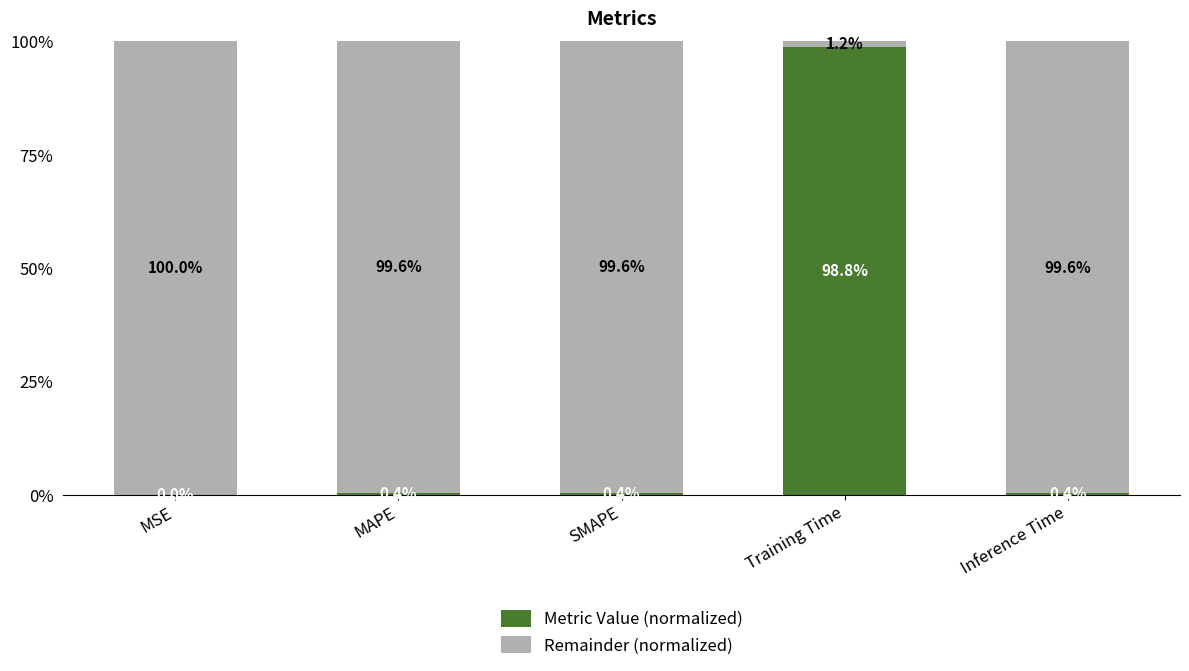

What are all the series names shown in the legend?

Metric Value (normalized), Remainder (normalized)